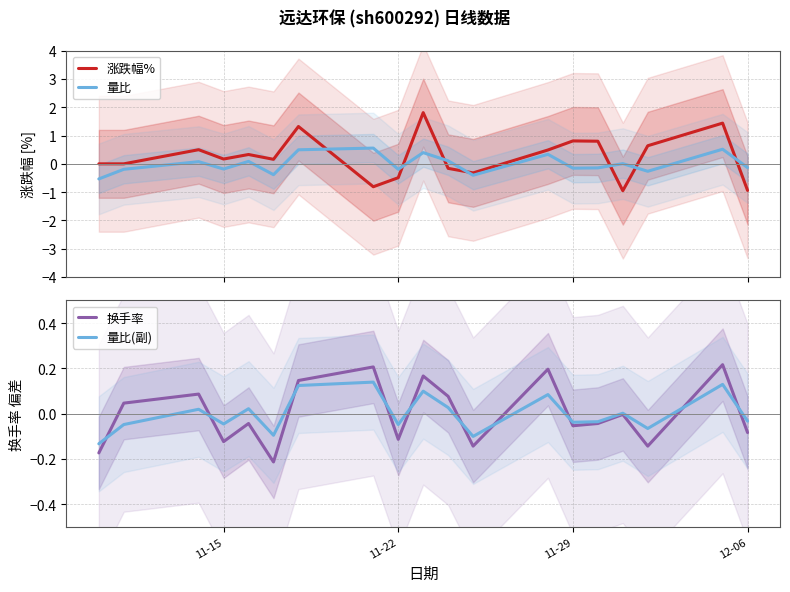

What is the lowest value of the 涨跌幅% series?

-0.9